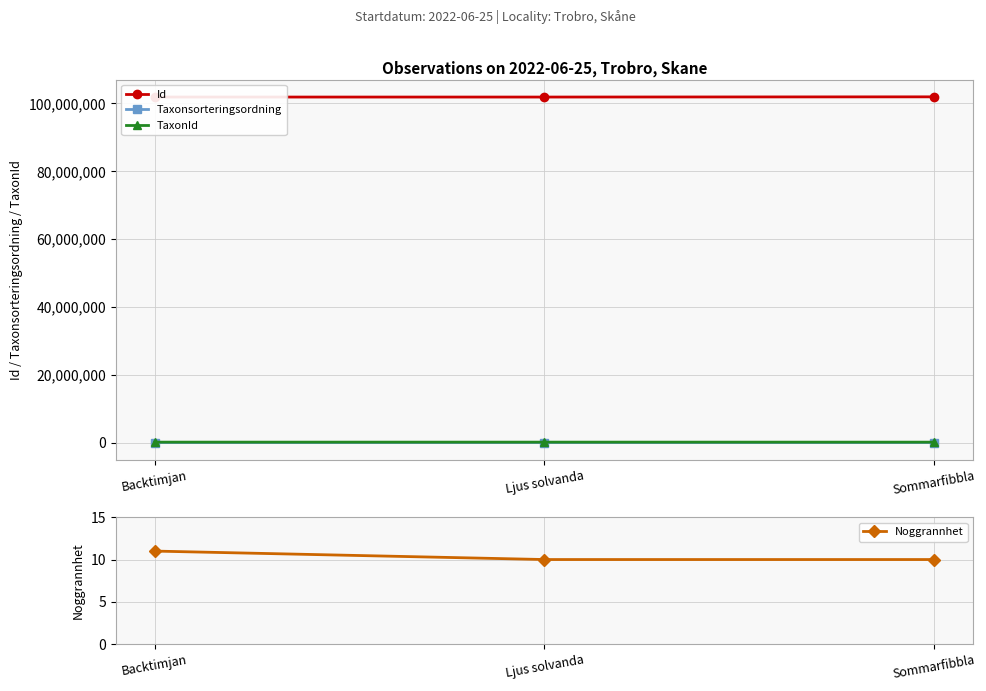

At Ljus solvanda, list the series in order from largest to smallest.

Id, TaxonId, Taxonsorteringsordning, Noggrannhet